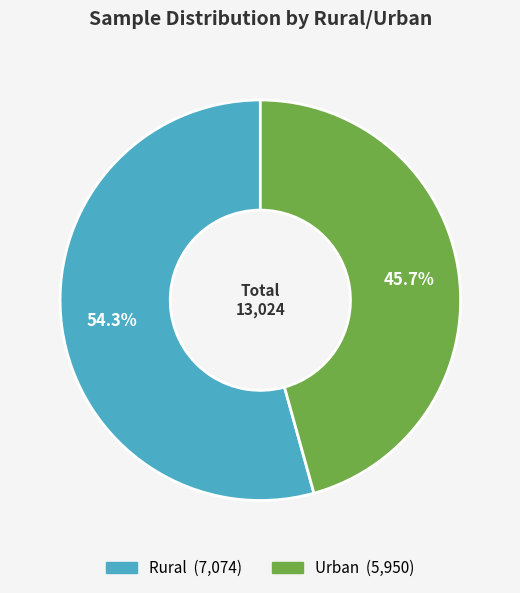

Is there a majority slice in this chart?

Yes